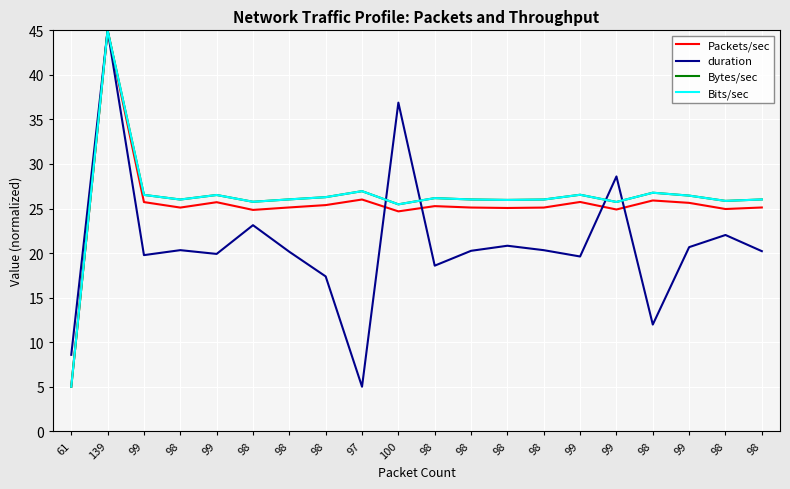

At which label does Bits/sec reach its minimum?

61